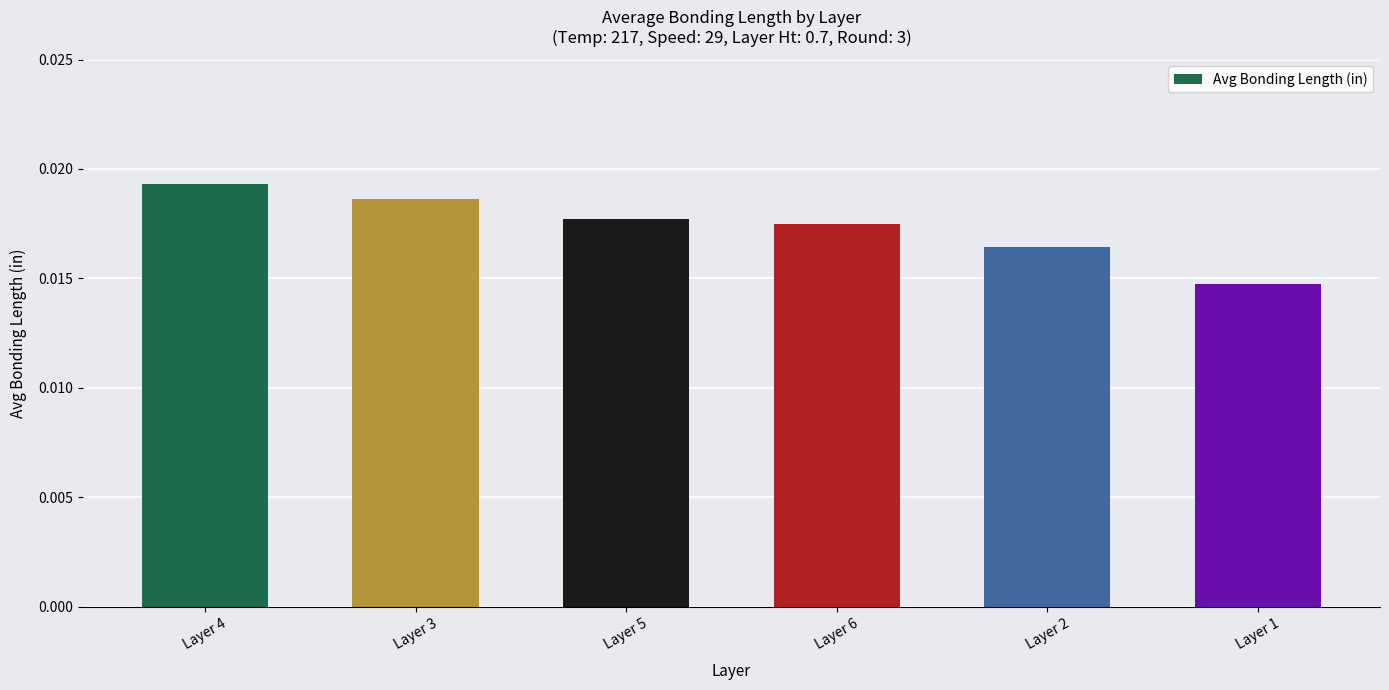

Where is the data nearest to the value 0?

Layer 1